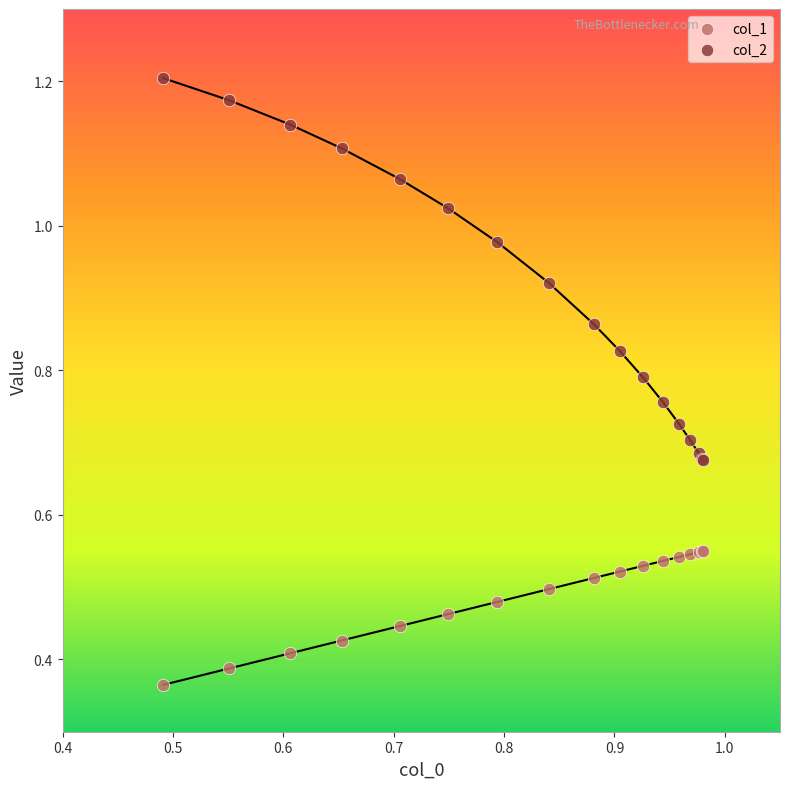

Which series has the largest Y range (max minus min)?

col_2